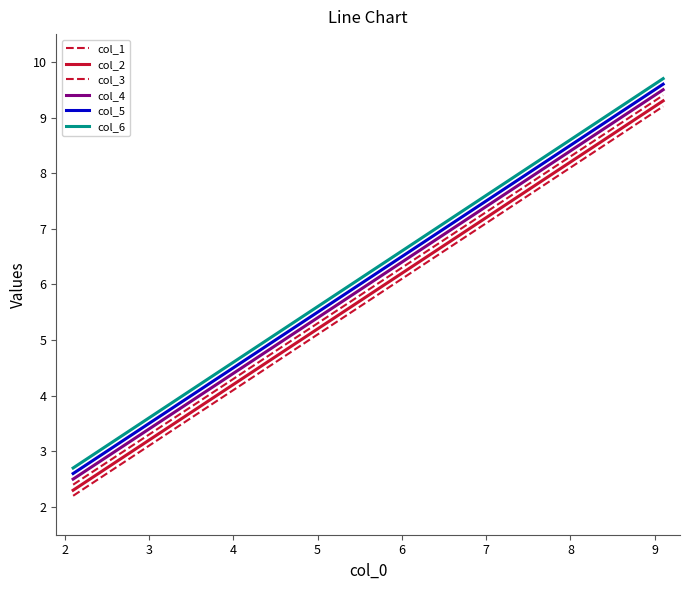

Is this an area chart (filled region under the line)?

No